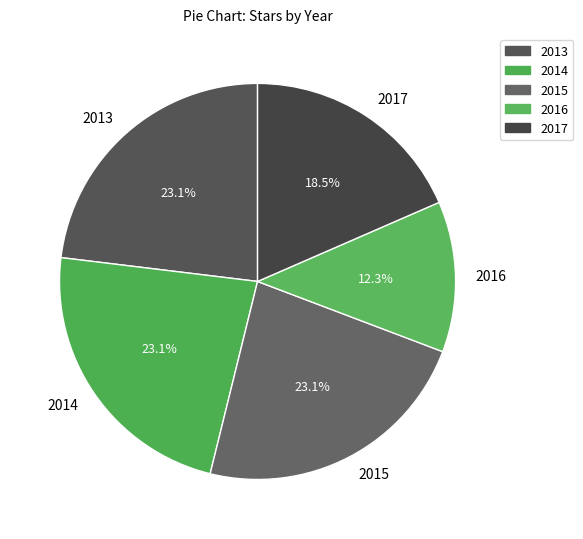

What is the smallest slice in the pie chart?

2016